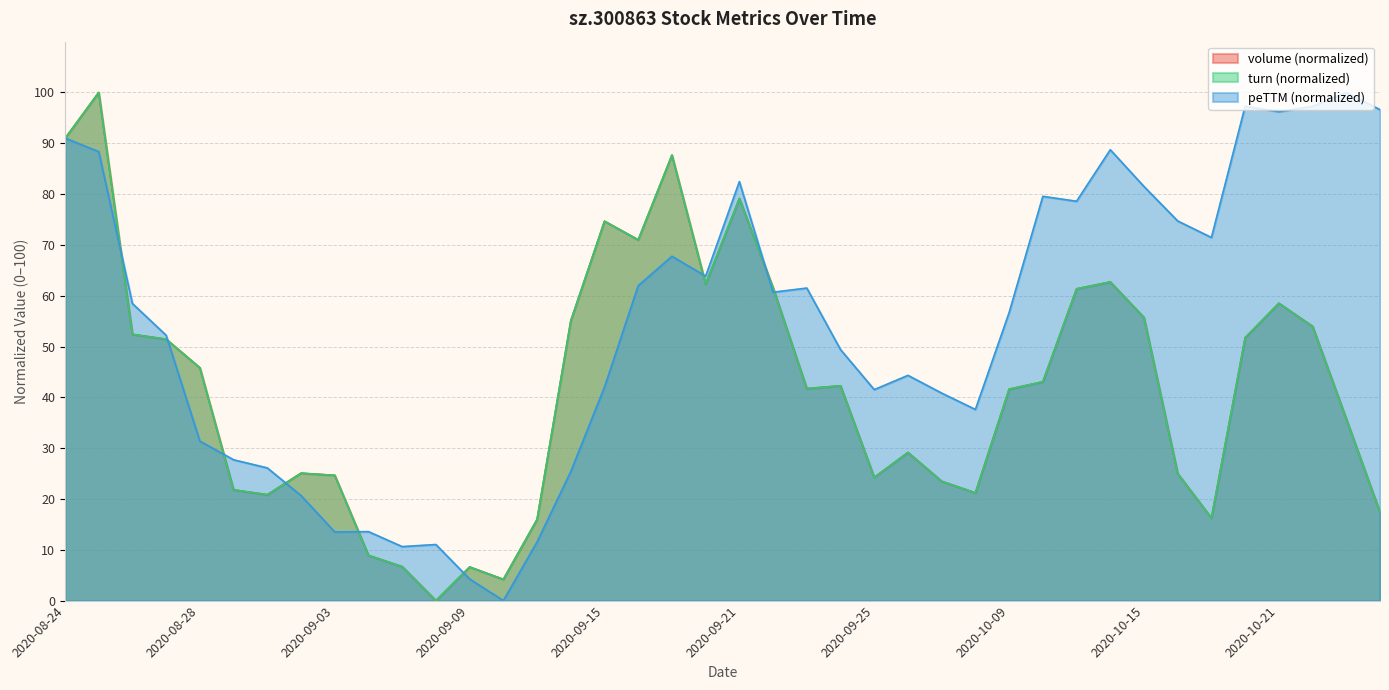

Between which two adjacent categories do volume and turn first intersect?

2020-08-27 and 2020-08-28